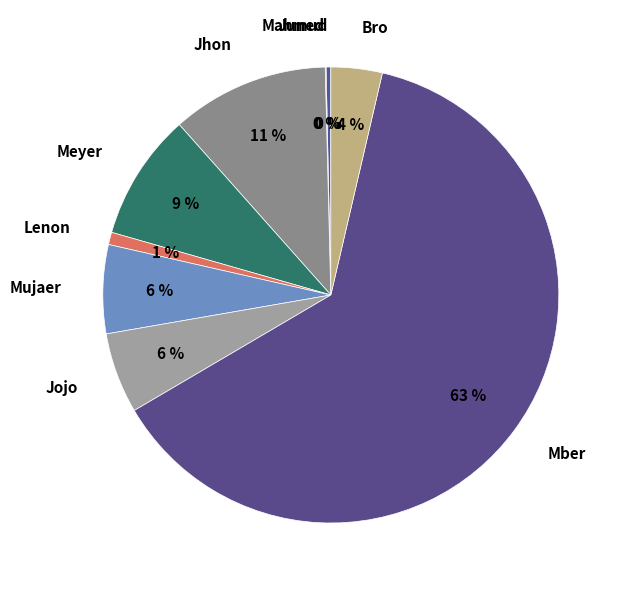

Is it true that Lenon is 1% of the pie?

True